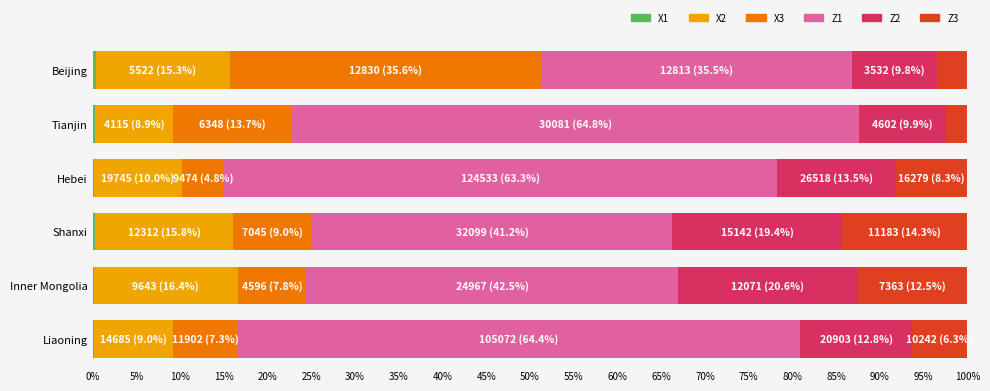

What is the sum of all X1 values?

1.3